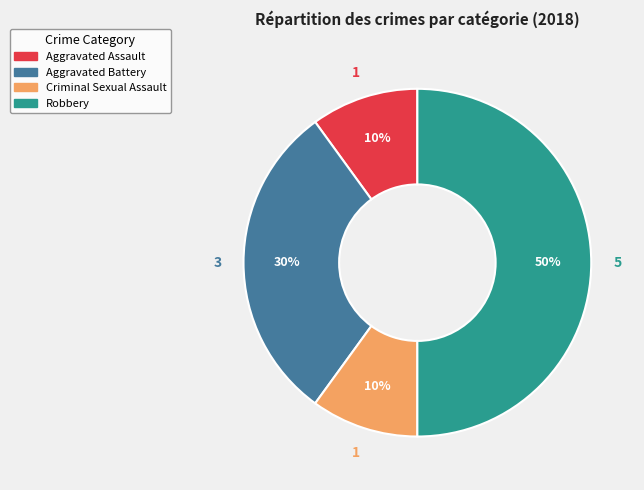

Which category has the biggest portion of the pie?

Robbery